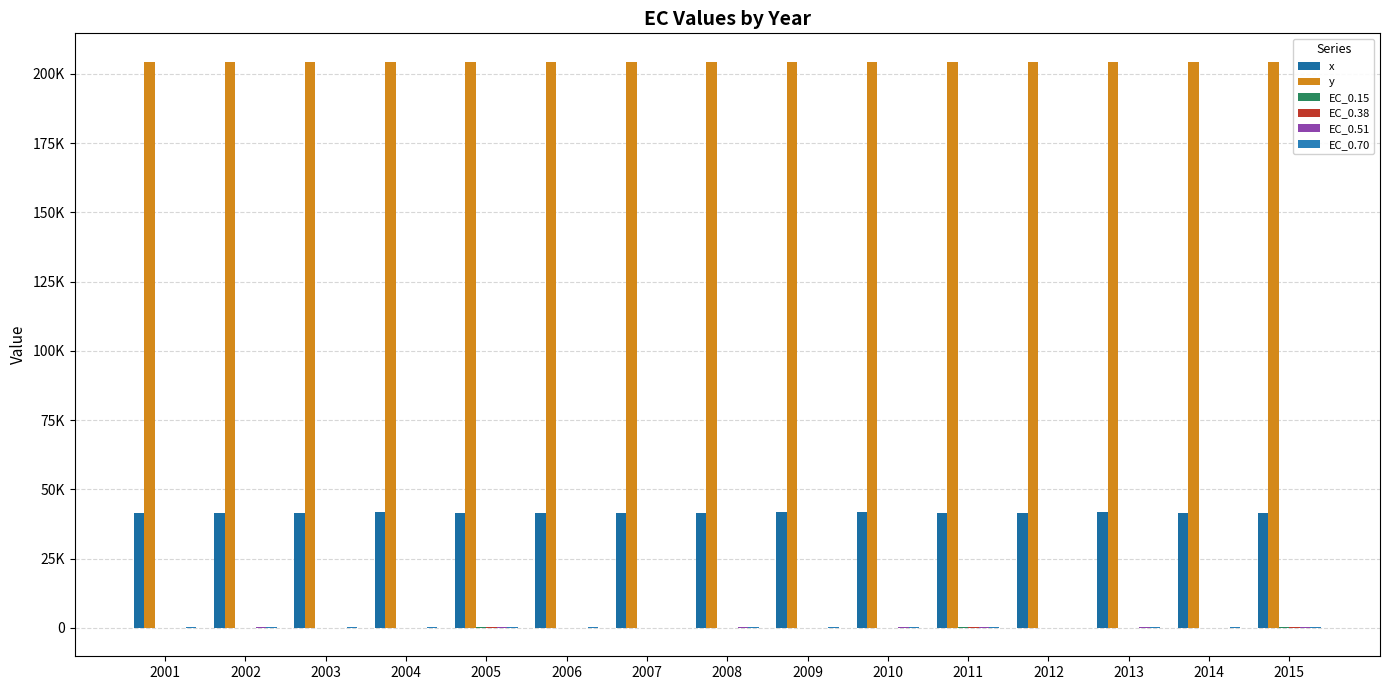

The value of EC_0.15 at 2003 is -16.6. True or false?

False